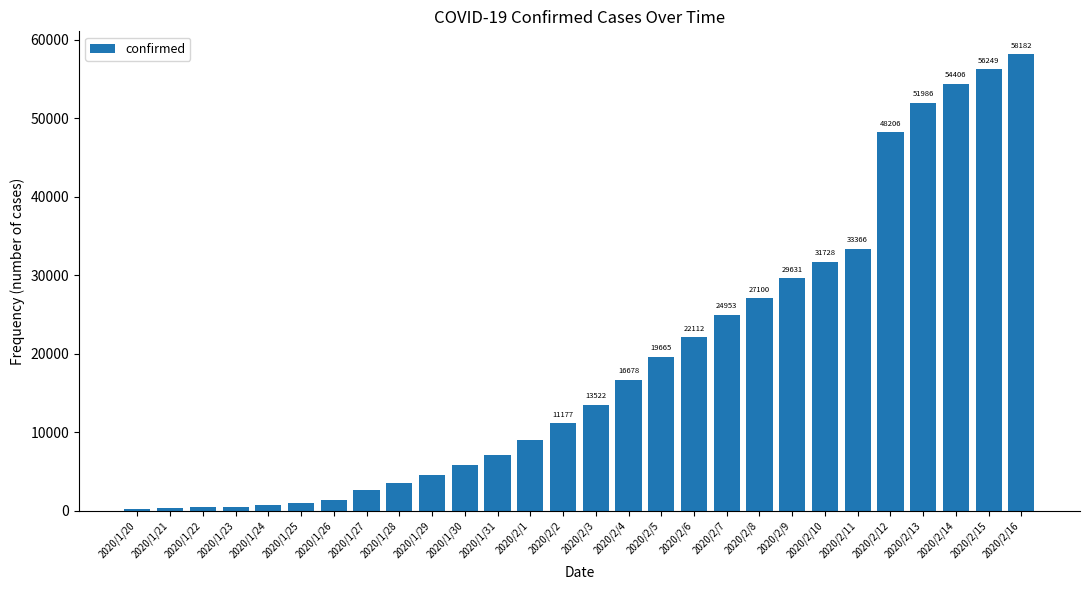

Are the bars grouped side by side (vs. stacked)?

No